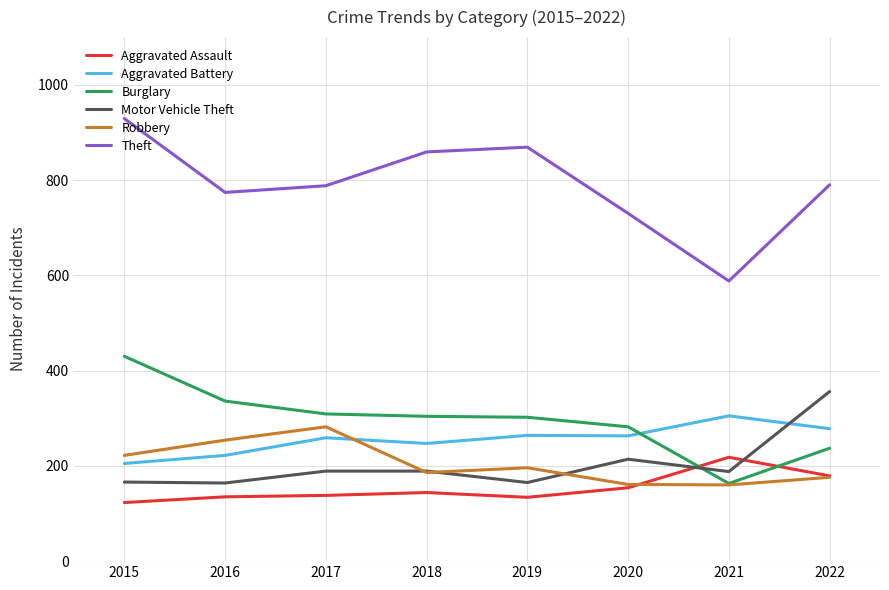

True or false: Theft and Aggravated Battery cross at least once.

False